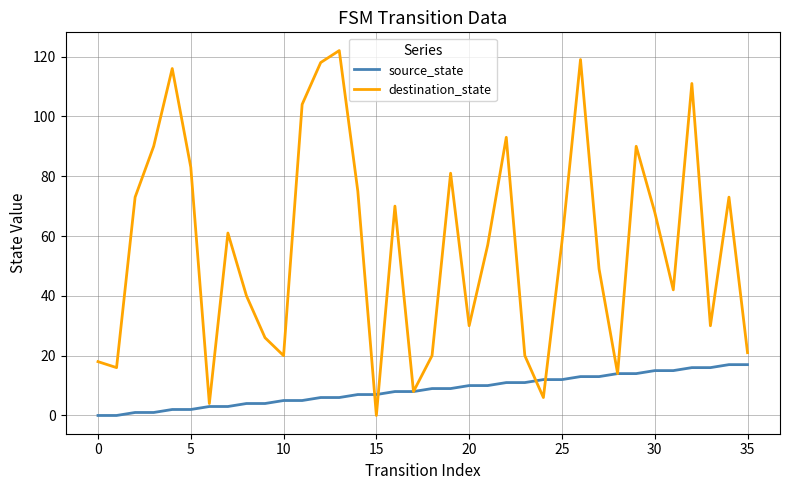

Rank the series by their maximum value, from lowest to highest.

source_state, destination_state